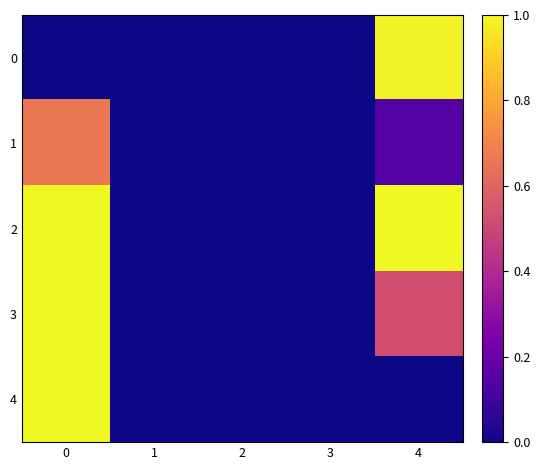

What is the total value across all series at 4?

2.7